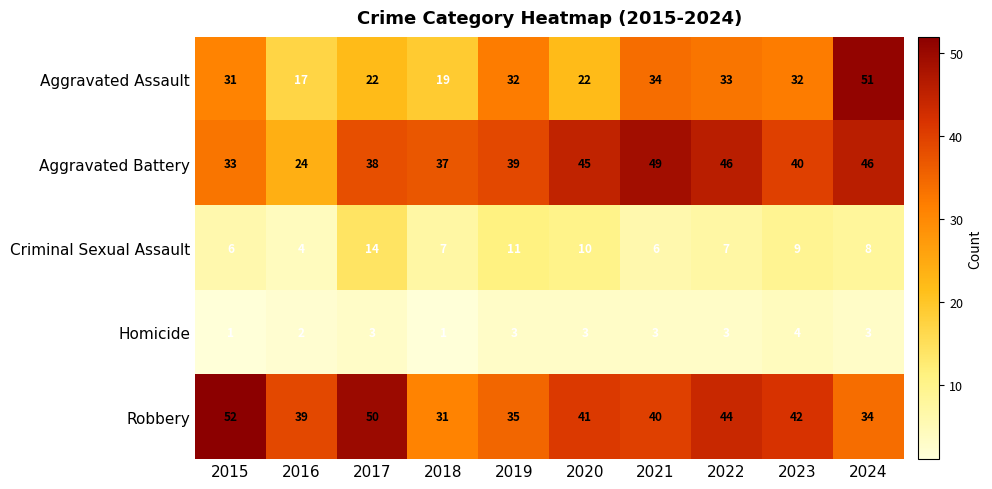

What is the minimum value shown in the chart?

1